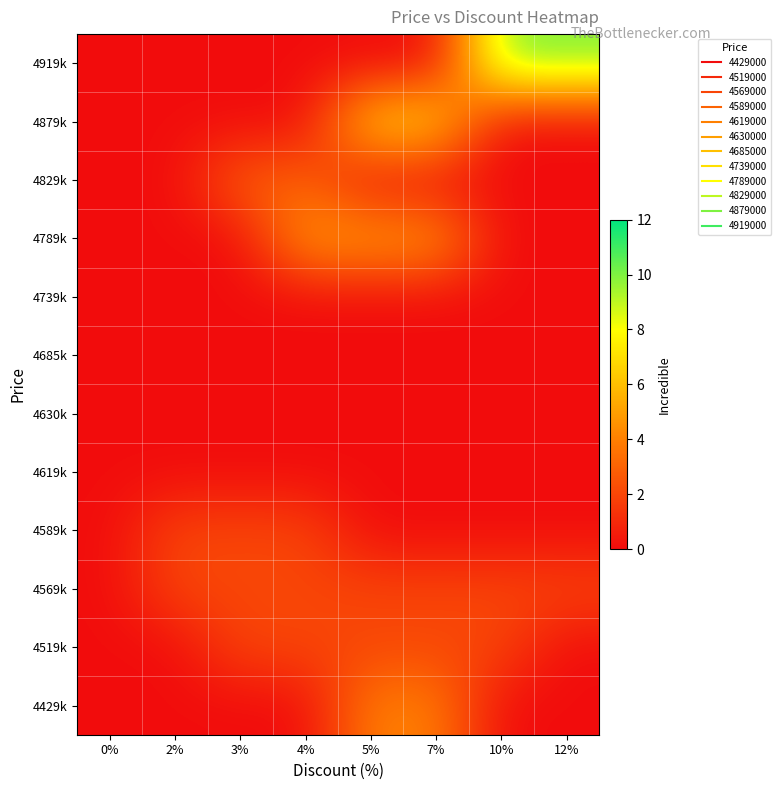

Reading left to right, what are all the values shown in this chart?

4429k: 0%=0	2%=0	3%=0	4%=0	5%=4	7%=4	10%=0	12%=0
4519k: 0%=0	2%=0	3%=2	4%=2	5%=2	7%=2	10%=2	12%=0
4569k: 0%=0	2%=2	3%=2	4%=2	5%=2	7%=2	10%=2	12%=2
4589k: 0%=0	2%=2	3%=2	4%=2	5%=0	7%=0	10%=0	12%=0
4619k: 0%=0	2%=0	3%=0	4%=0	5%=0	7%=0	10%=0	12%=0
4630k: 0%=0	2%=0	3%=0	4%=0	5%=0	7%=0	10%=0	12%=0
4685k: 0%=0	2%=0	3%=0	4%=0	5%=0	7%=0	10%=0	12%=0
4739k: 0%=0	2%=0	3%=0	4%=0	5%=0	7%=0	10%=0	12%=0
4789k: 0%=0	2%=0	3%=0	4%=5	5%=5	7%=5	10%=0	12%=0
4829k: 0%=0	2%=0	3%=3	4%=3	5%=0	7%=0	10%=0	12%=0
4879k: 0%=0	2%=0	3%=0	4%=0	5%=7	7%=7	10%=0	12%=0
4919k: 0%=0	2%=0	3%=0	4%=0	5%=0	7%=0	10%=10	12%=10